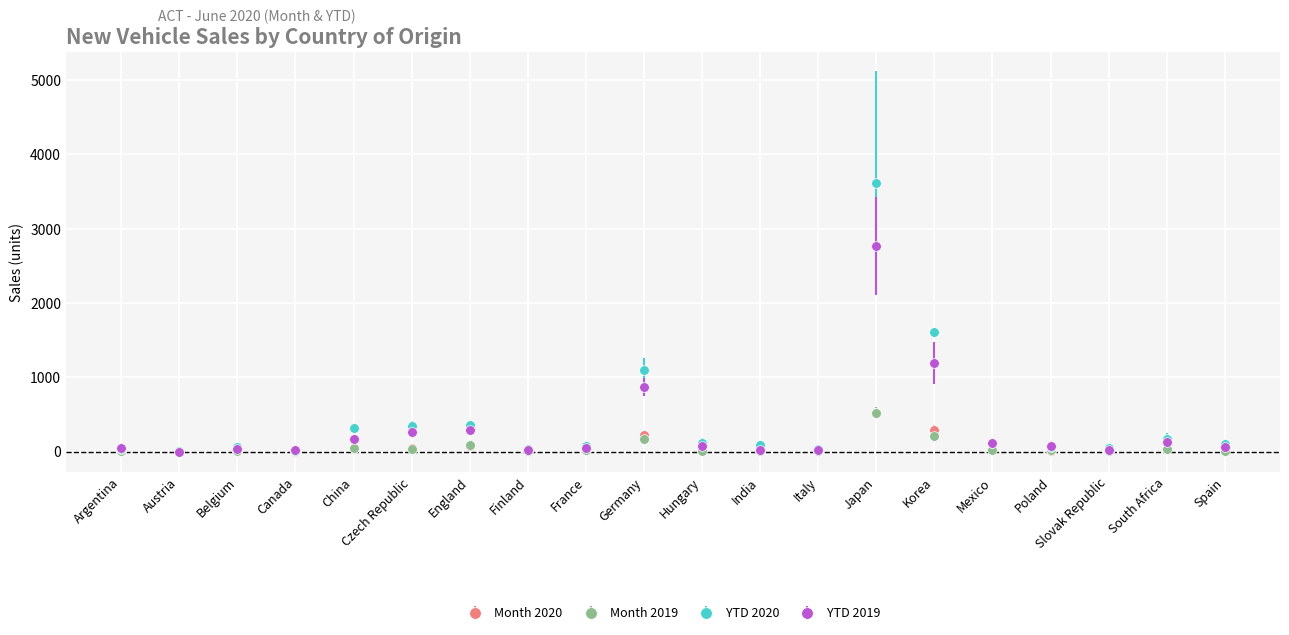

What is the difference between the second highest and minimum values in the Month 2019 series?

215